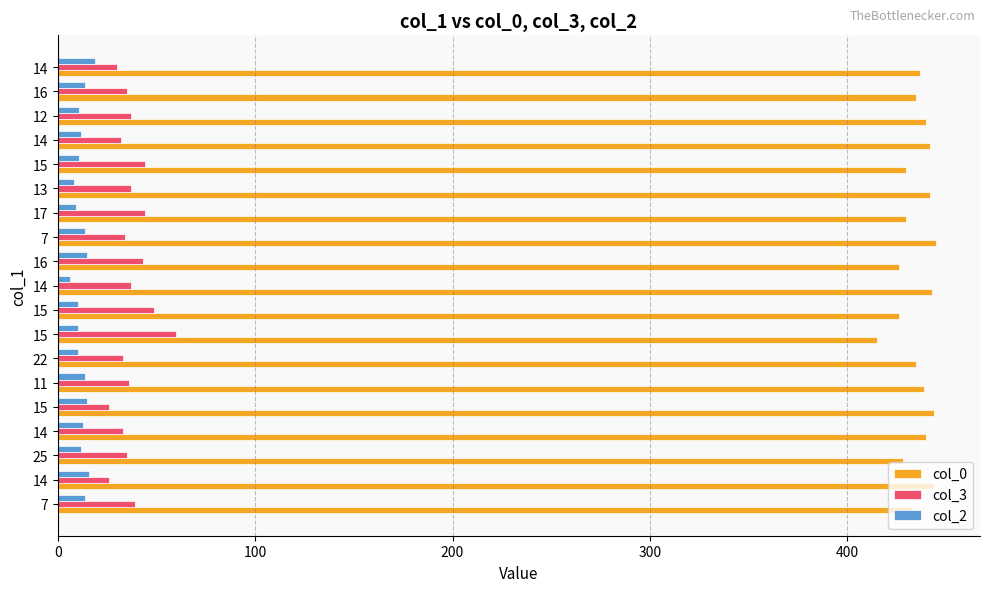

Count the number of data series in this chart.

3